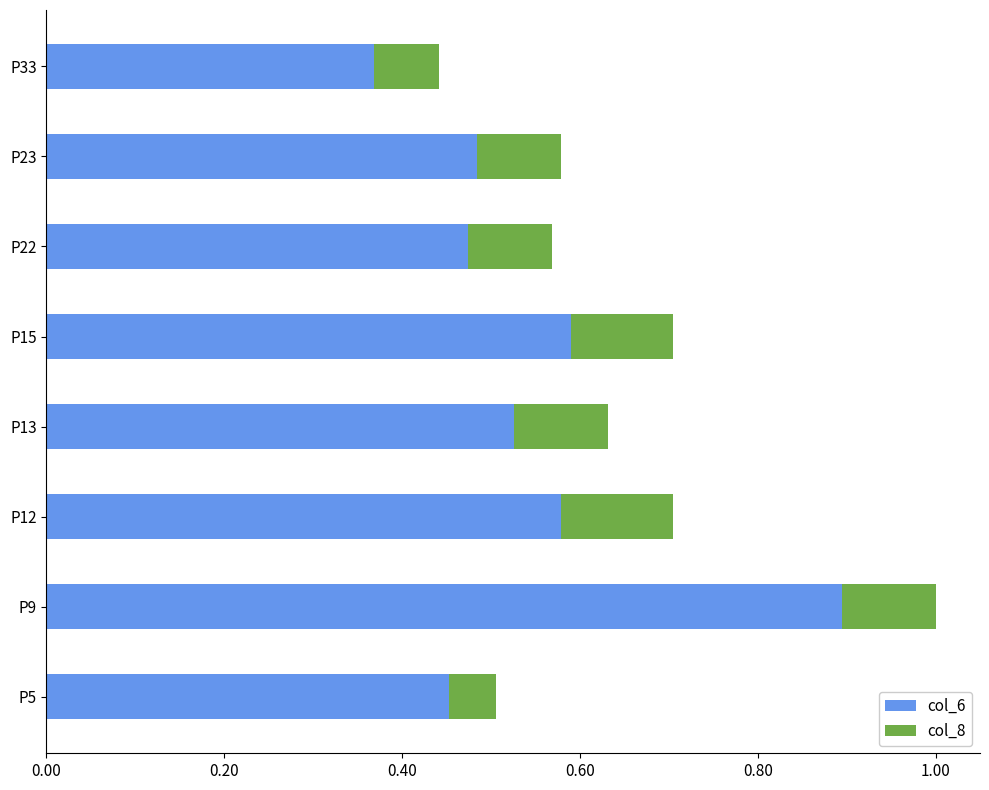

Count the col_6 values in the range 0 to 1.

8